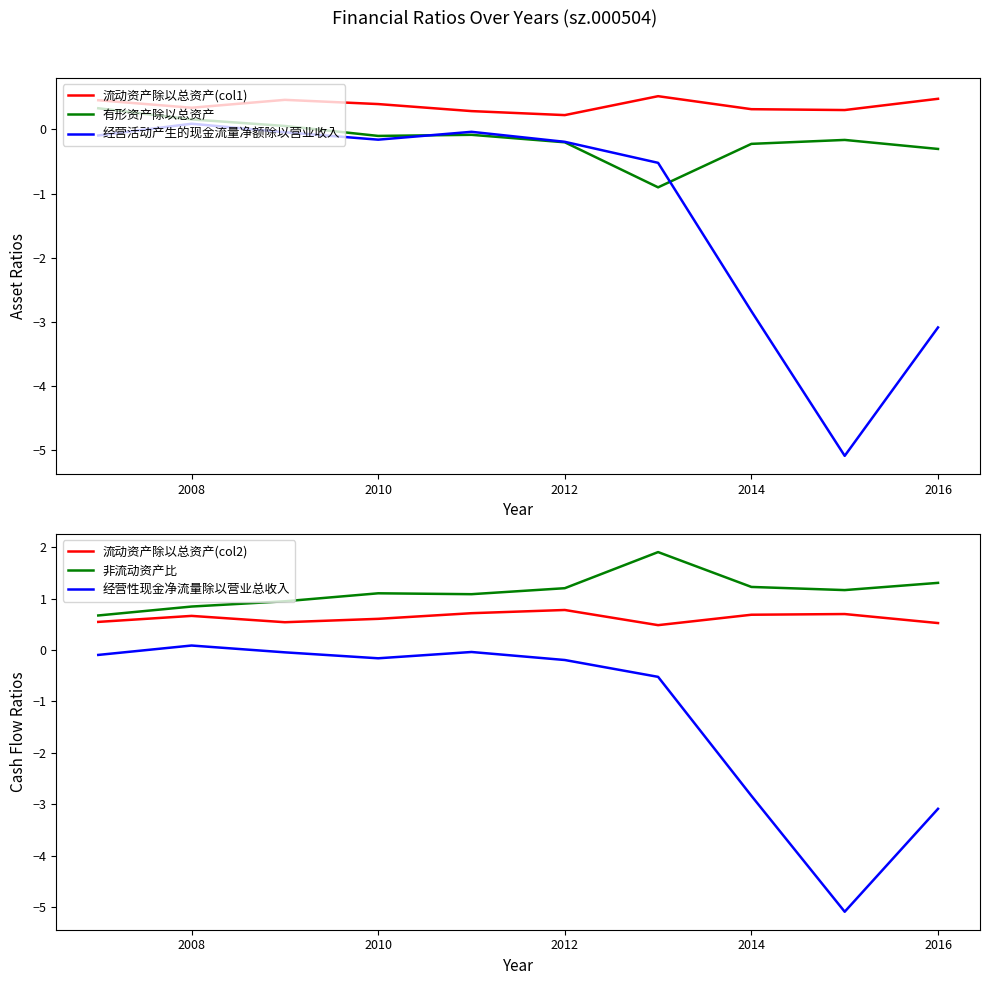

Is it true that 经营活动产生的现金流量净额除以营业收入 equals 0.1 at 2008?

True